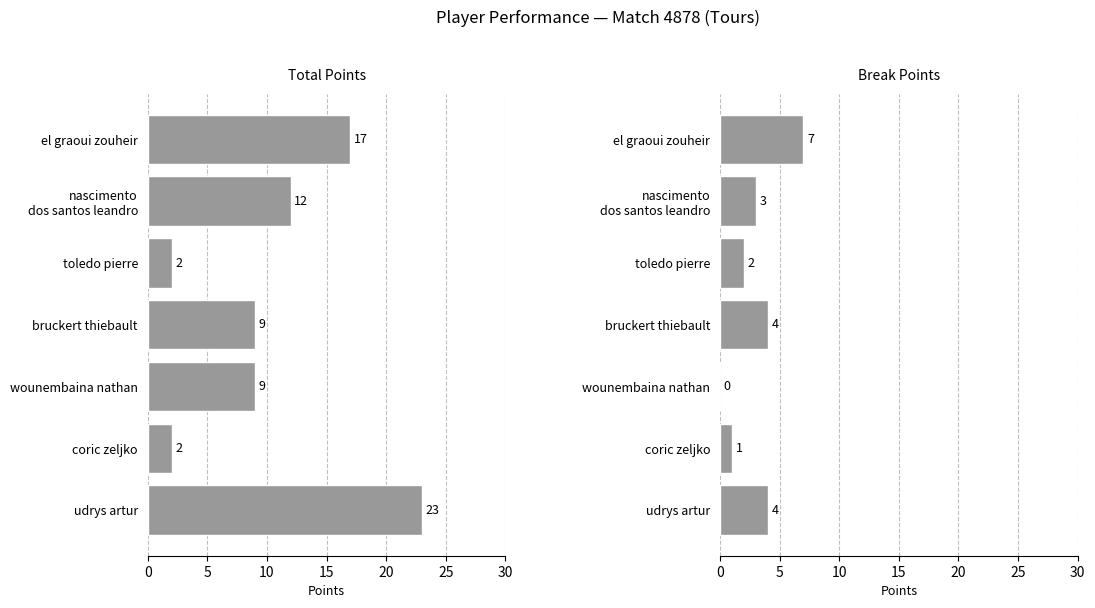

How many data points in Break Points are less than 3?

3